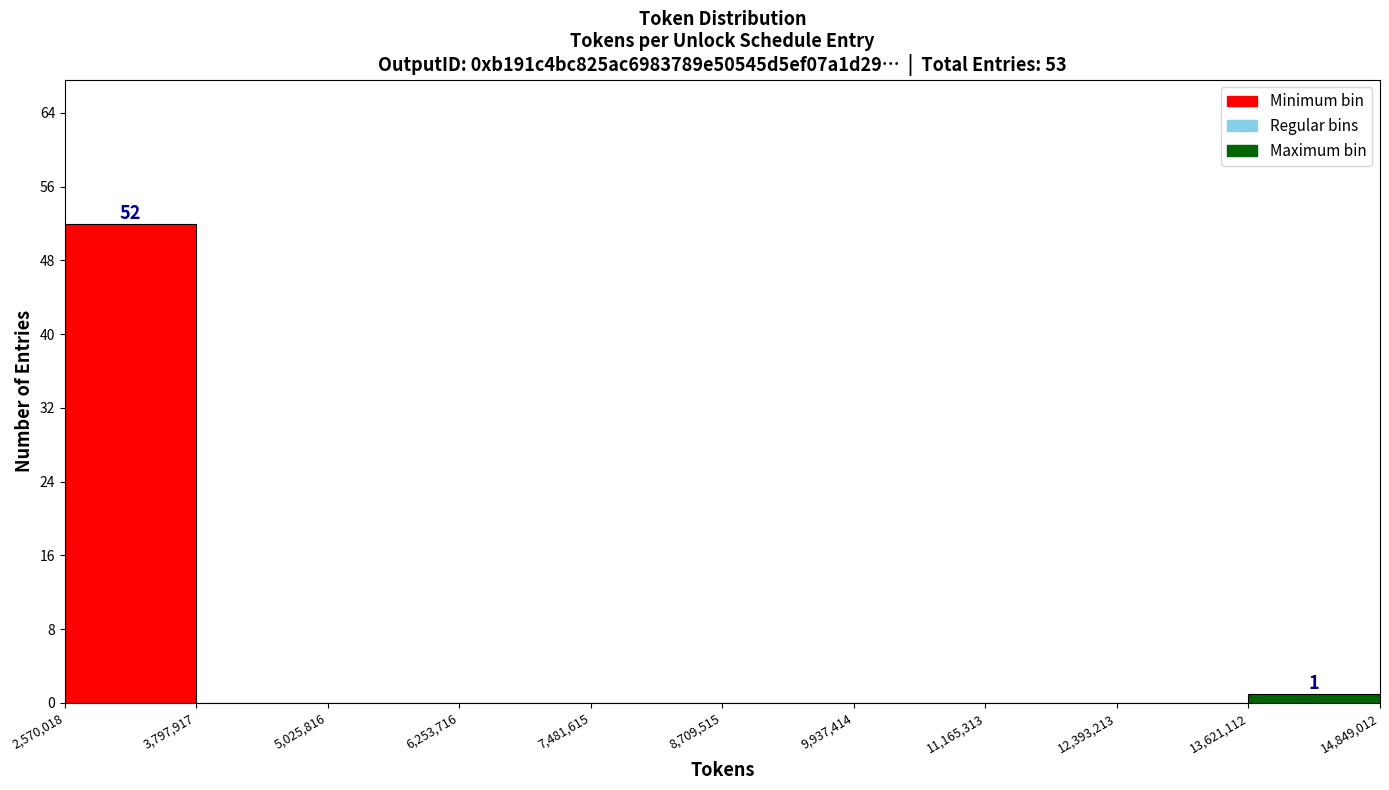

Over which range of the x-axis is the bar tallest?

2,570,018 to 3,797,917